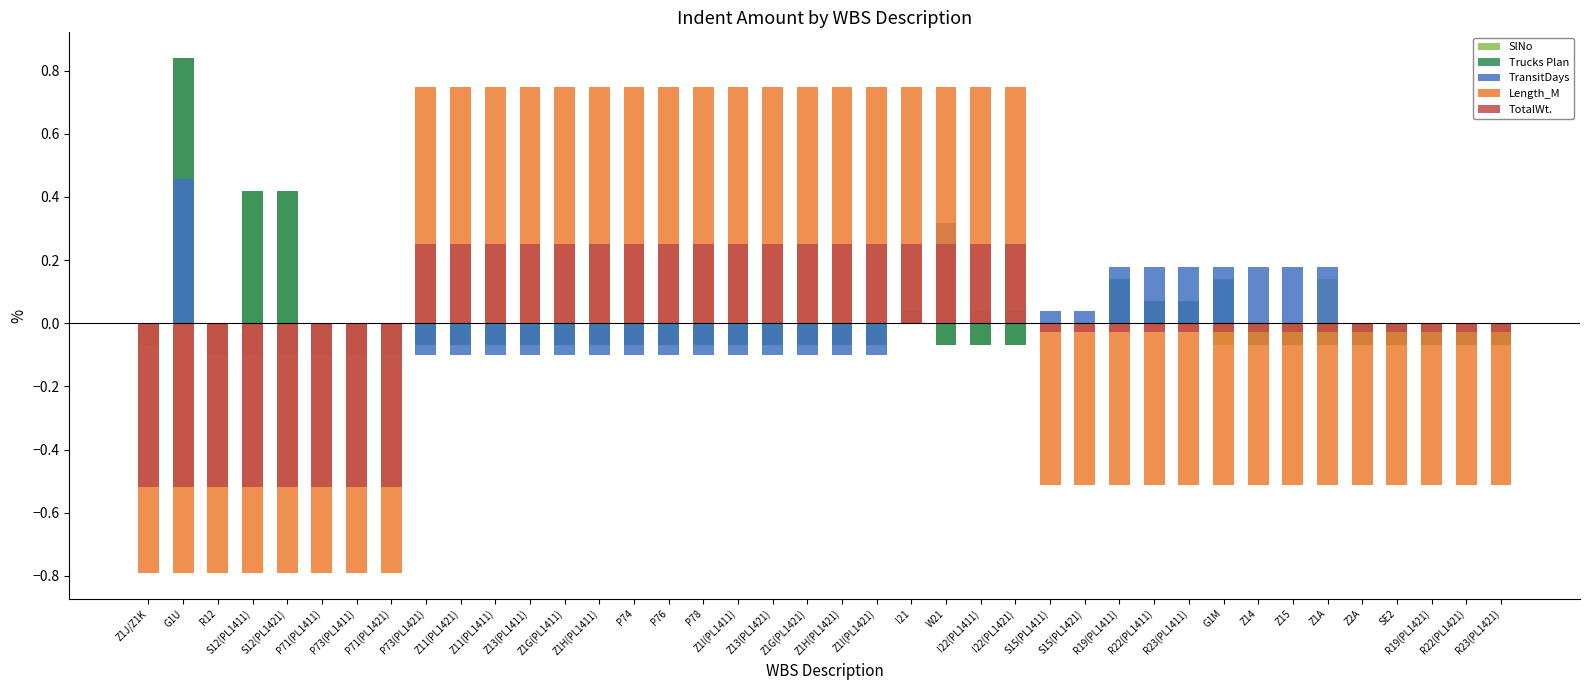

The value of TotalWt. at Z11(PL1421) is 0.4. True or false?

False